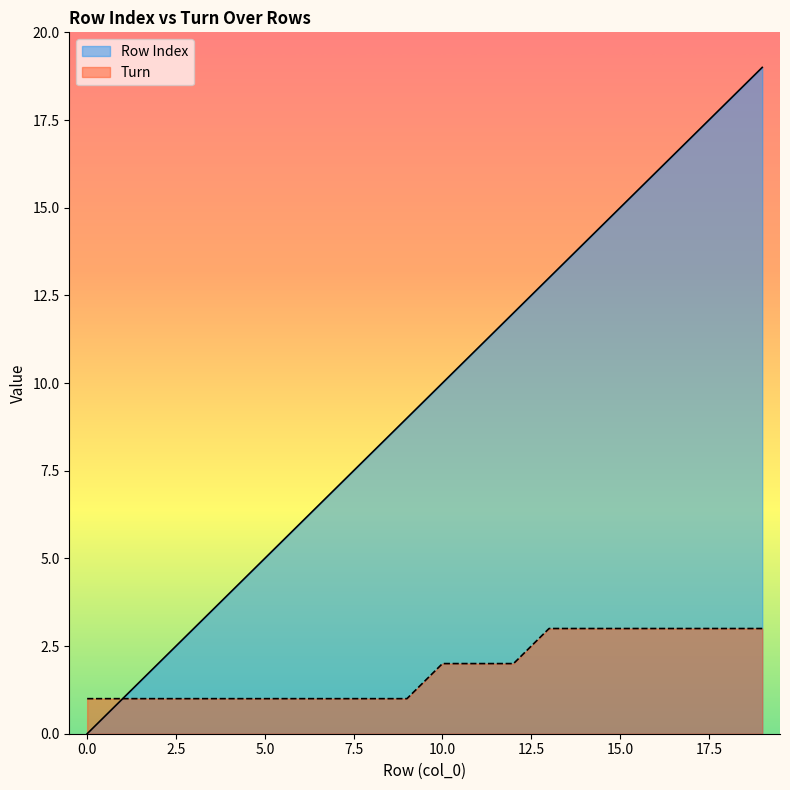

Does the chart display data point markers on the line(s)?

No